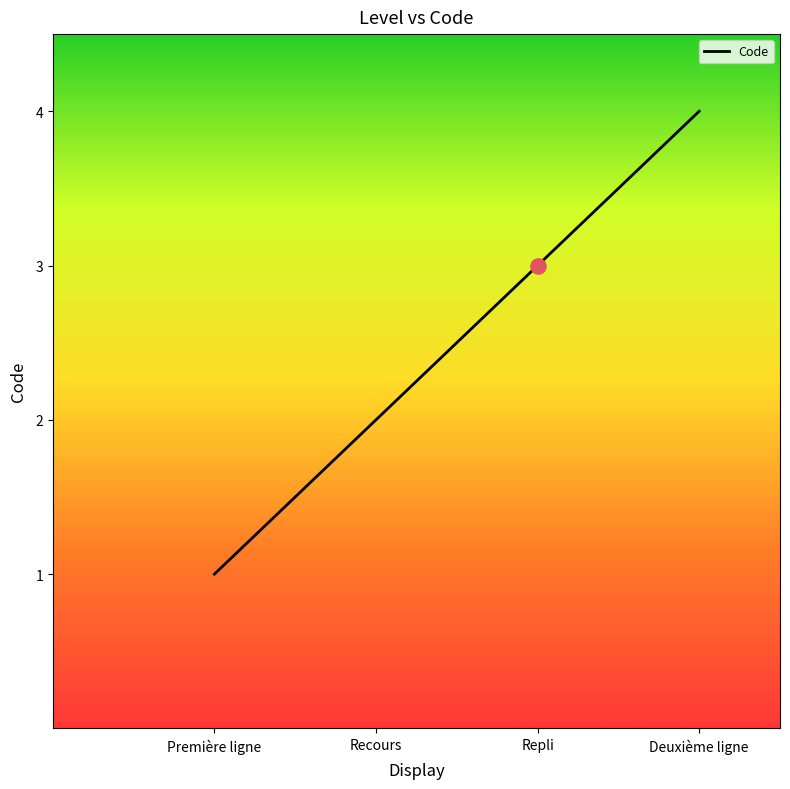

Between Recours and Deuxième ligne, which is larger?

Deuxième ligne